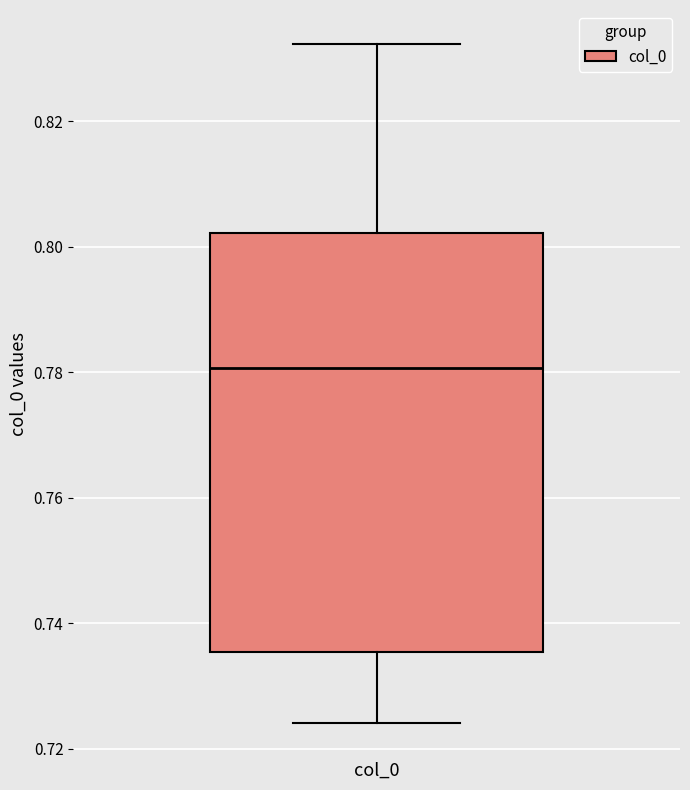

Transcribe this box plot: give where the median line is, the range the box spans, and where the two whiskers end, as read against the y-axis. The values are not printed on the chart, so give them approximately, as read against the axis.

median 0.780, box 0.736 to 0.802, whiskers 0.724 to 0.832